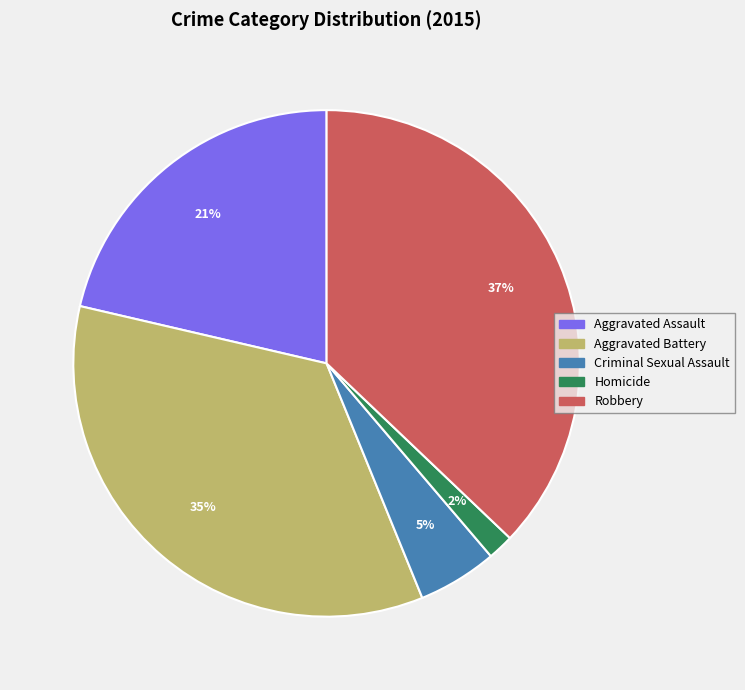

Which has a higher value, Homicide or Aggravated Assault?

Aggravated Assault